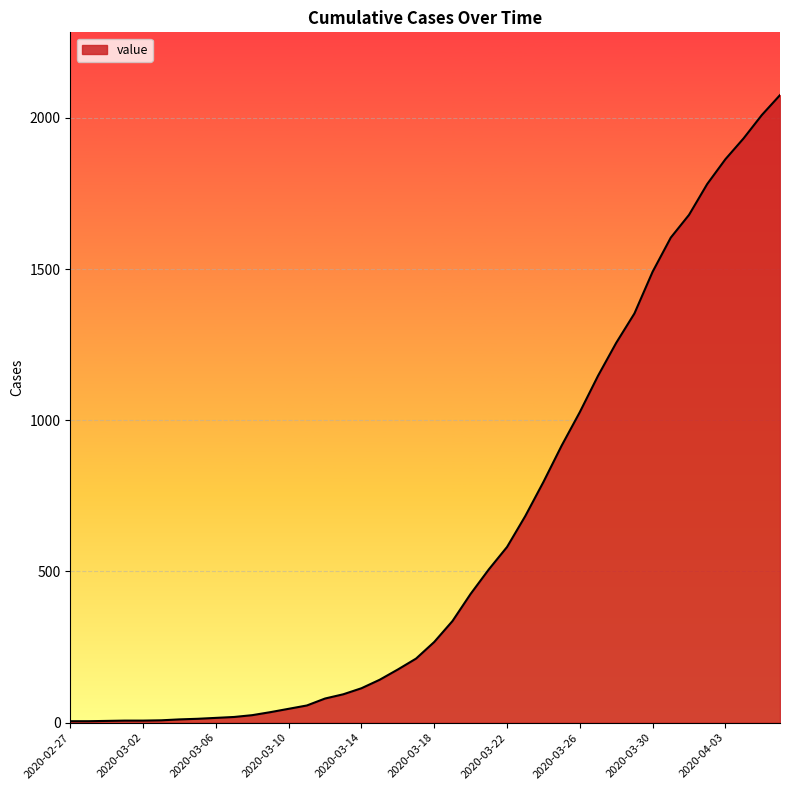

What is the difference between the maximum and minimum values?

2070